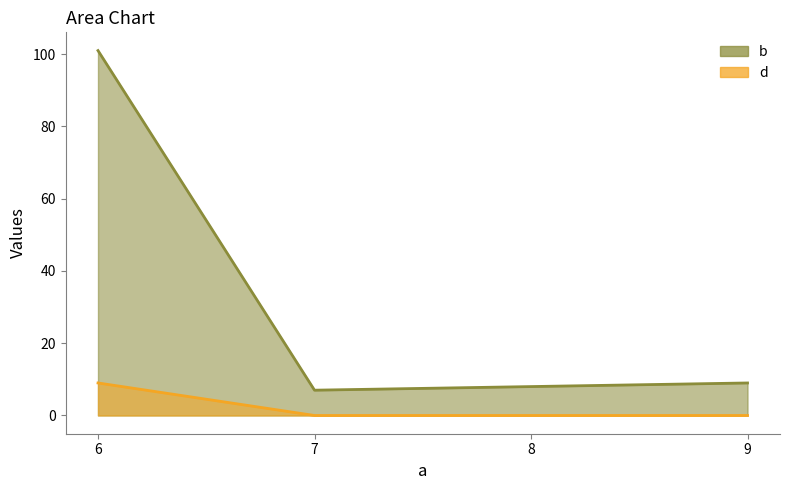

True or false: b and d intersect in this chart.

False